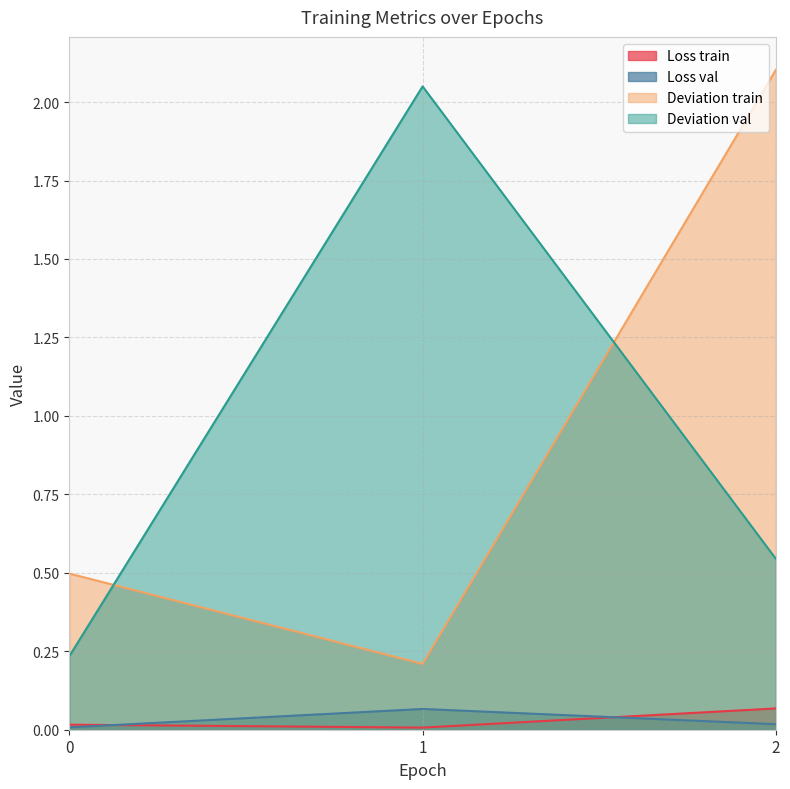

List the labels in order of Loss val value, largest first.

1, 2, 0